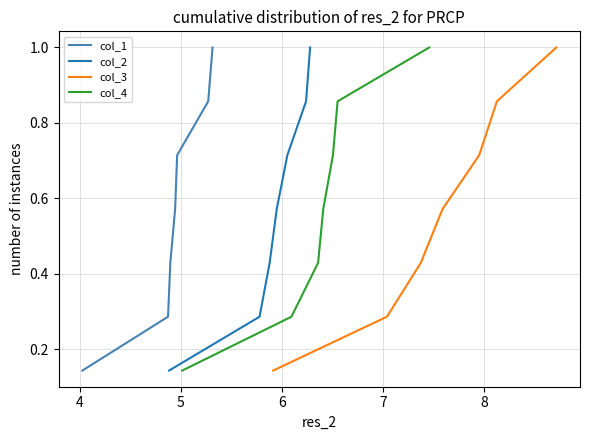

How many lines are shown in the chart?

4